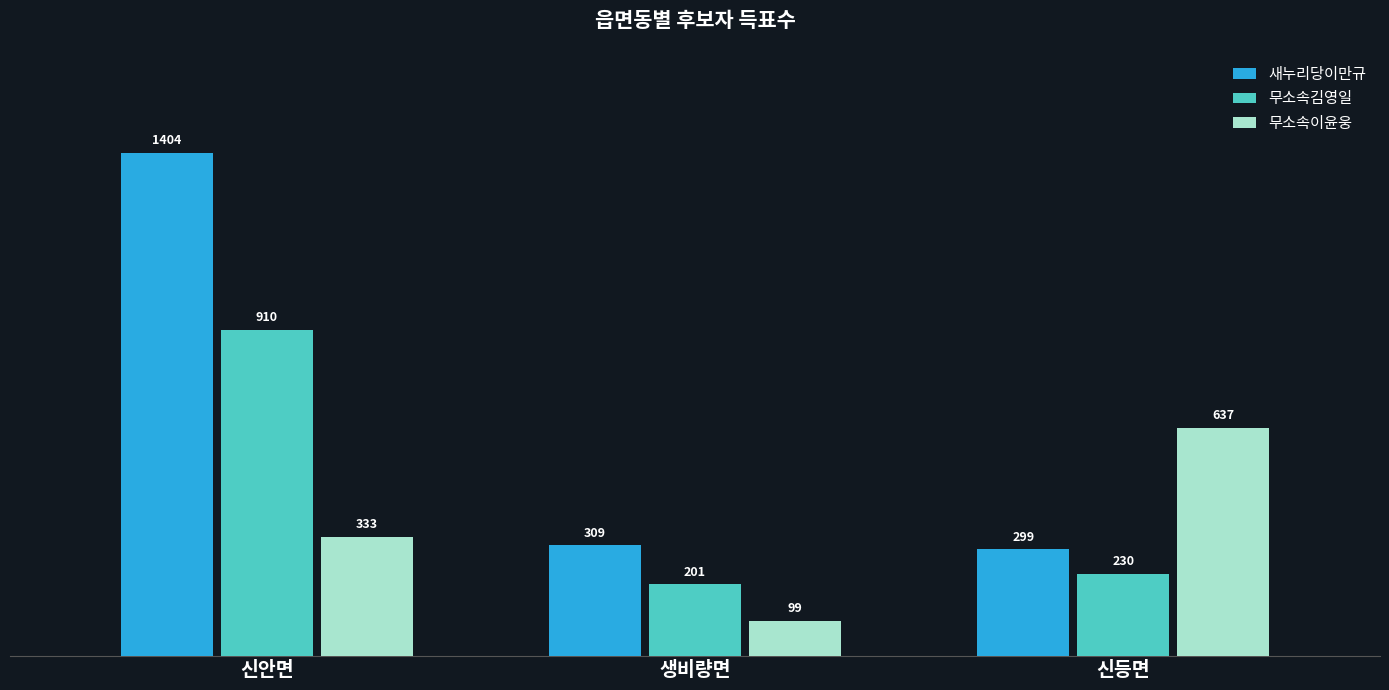

At 신안면, list the series in order from smallest to largest.

무소속이윤웅, 무소속김영일, 새누리당이만규